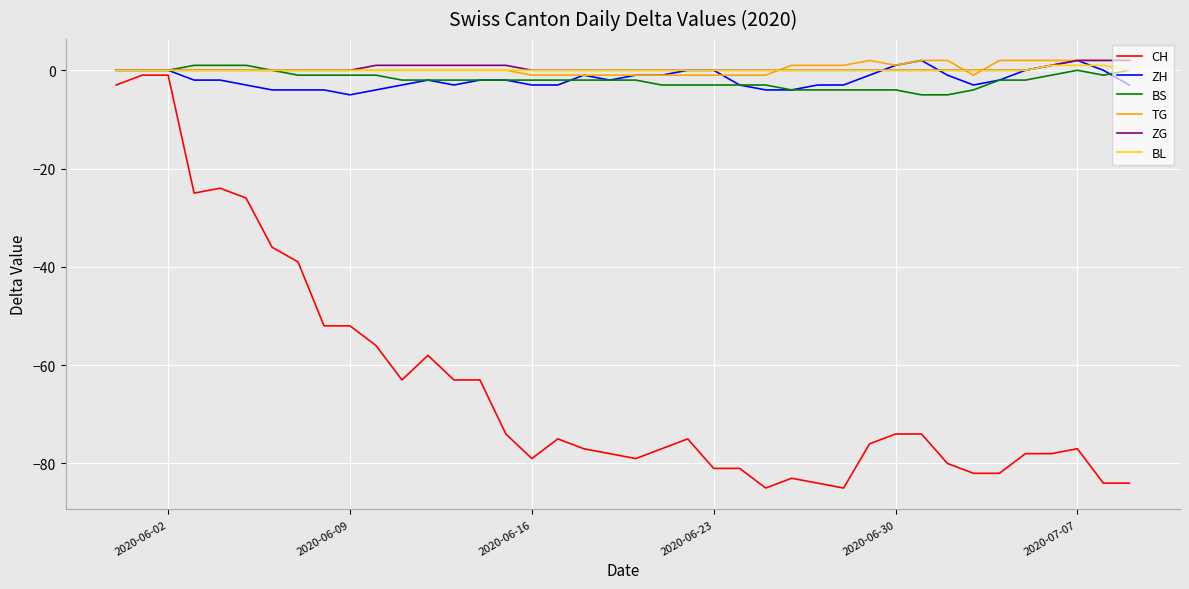

What are all the series names shown in the legend?

CH, ZH, BS, TG, ZG, BL